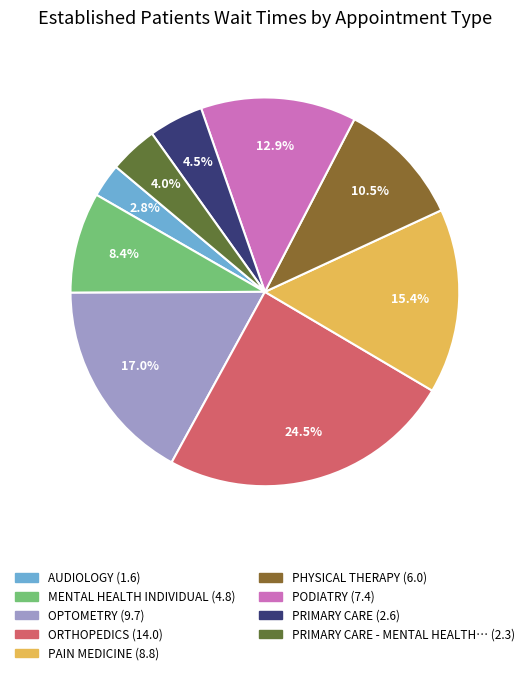

Is there a majority slice in this chart?

No